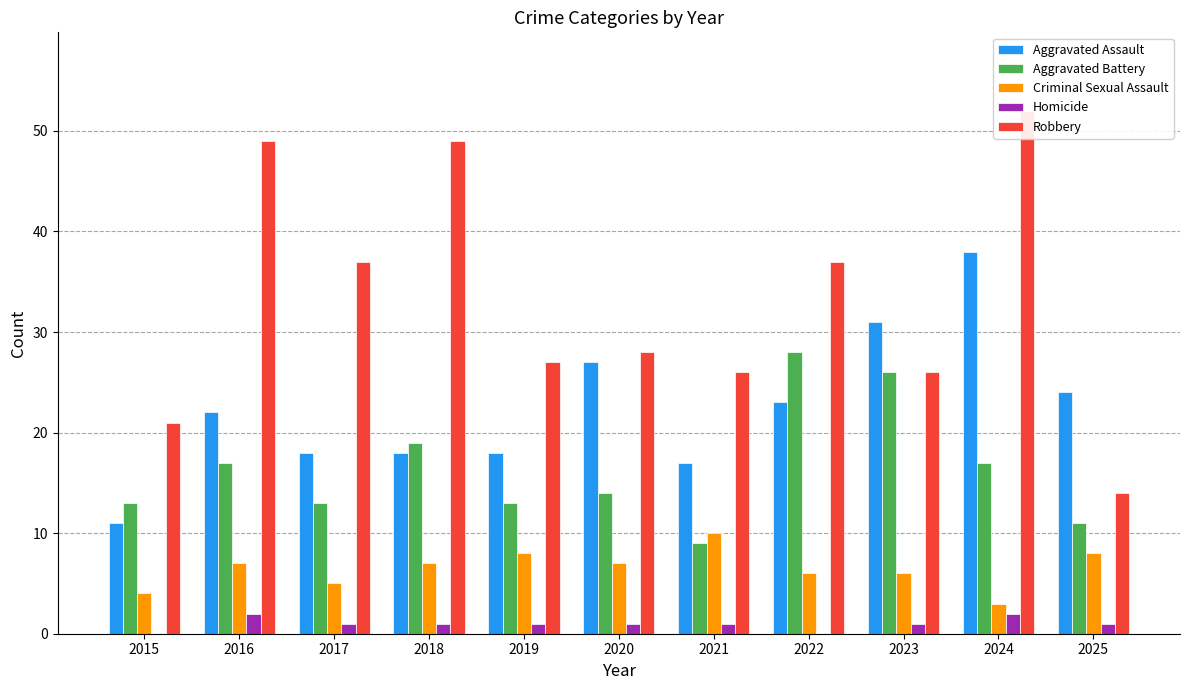

Reading right to left, transcribe all the data shown in this chart.

Aggravated Assault: 2025=24	2024=38	2023=31	2022=23	2021=17	2020=27	2019=18	2018=18	2017=18	2016=22	2015=11
Aggravated Battery: 2025=11	2024=17	2023=26	2022=28	2021=9	2020=14	2019=13	2018=19	2017=13	2016=17	2015=13
Criminal Sexual Assault: 2025=8	2024=3	2023=6	2022=6	2021=10	2020=7	2019=8	2018=7	2017=5	2016=7	2015=4
Homicide: 2025=1	2024=2	2023=1	2022=0	2021=1	2020=1	2019=1	2018=1	2017=1	2016=2	2015=0
Robbery: 2025=14	2024=52	2023=26	2022=37	2021=26	2020=28	2019=27	2018=49	2017=37	2016=49	2015=21